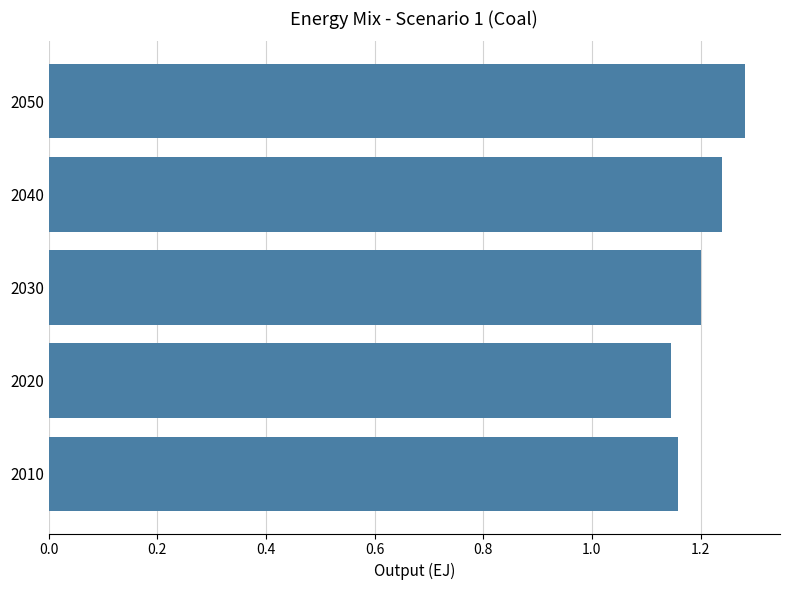

True or false: the data shows 0.3 at 2050.

False